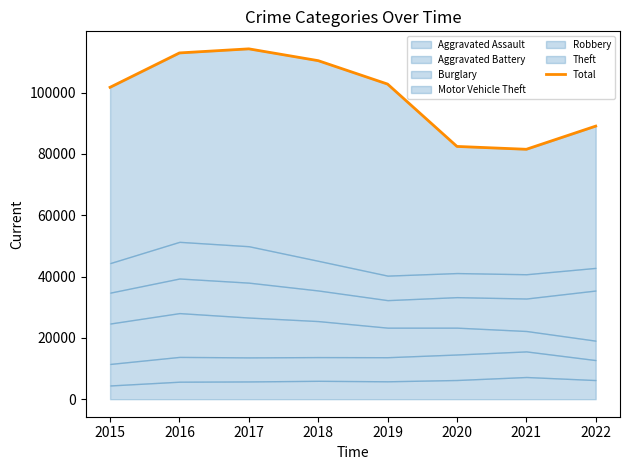

How many interior local peaks (higher than both neighbors) does the data have?

1